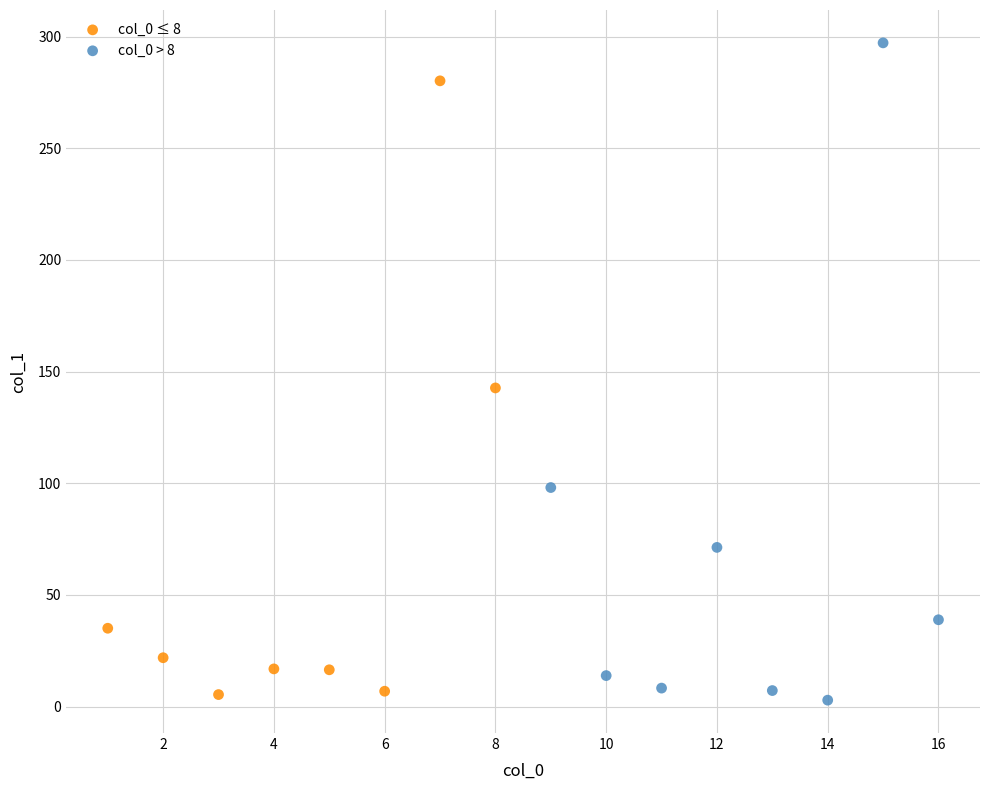

What are all the series names shown in the legend?

col_0 ≤ 8, col_0 > 8